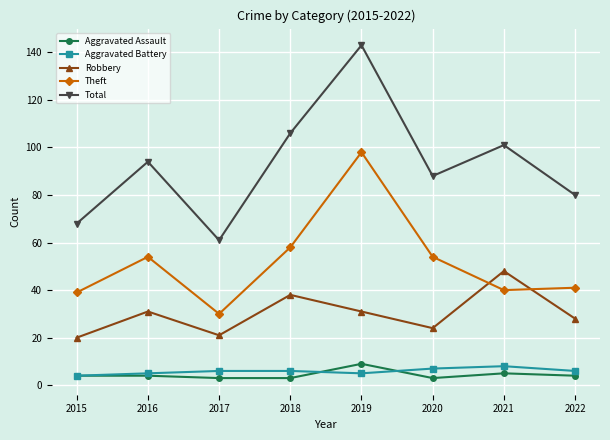

At which label does Theft reach its minimum?

2017